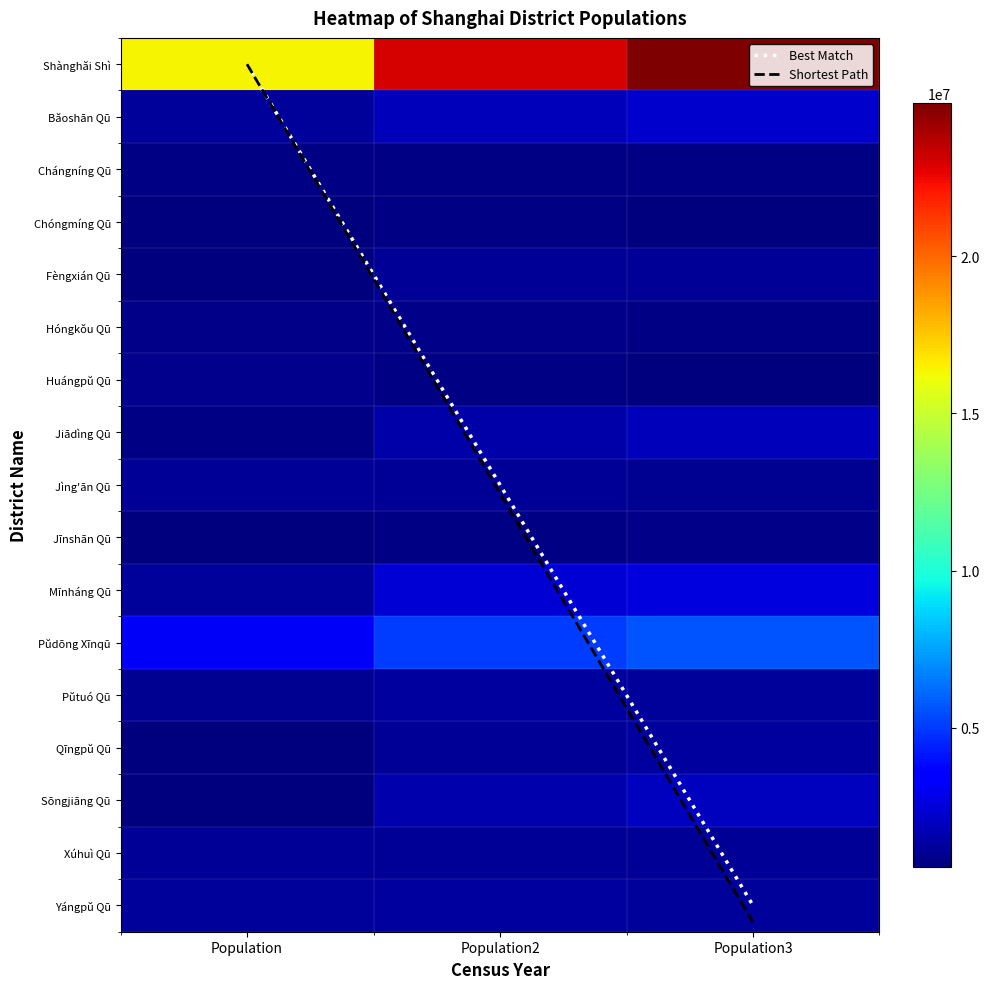

Reading left to right, list all the values displayed in this chart.

Shànghăi Shì: 16407734	23019196	24870895
Băoshān Qū: 1227978	1904886	2235218
Chángníng Qū: 702239	690571	693051
Chóngmíng Qū: 649812	703722	637921
Fèngxián Qū: 624285	1083463	1140872
Hóngkŏu Qū: 860726	852476	757498
Huángpŭ Qū: 903451	678670	662030
Jiādìng Qū: 753070	1471231	1834258
Jìng'ān Qū: 1103949	1077284	975707
Jīnshān Qū: 580377	732438	822776
Mĭnháng Qū: 1217309	2429372	2653489
Pŭdōng Xīnqū: 3187445	5044430	5681512
Pŭtuó Qū: 1051672	1288881	1239800
Qīngpŭ Qū: 595863	1081022	1271424
Sōngjiāng Qū: 641156	1582398	1909713
Xúhuì Qū: 1064645	1085130	1113078
Yángpŭ Qū: 1243757	1313222	1242548